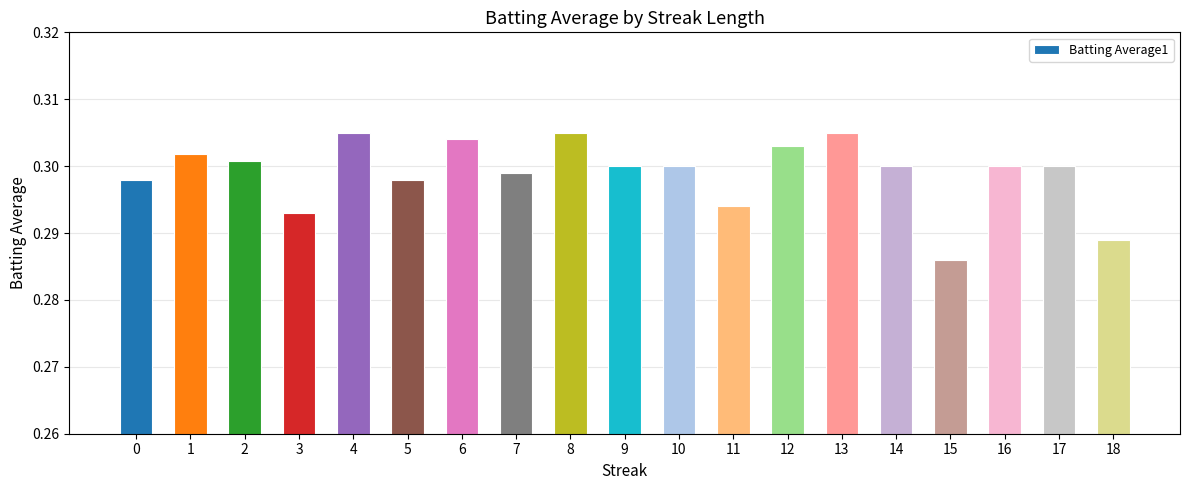

Where is the data nearest to the value 0?

15